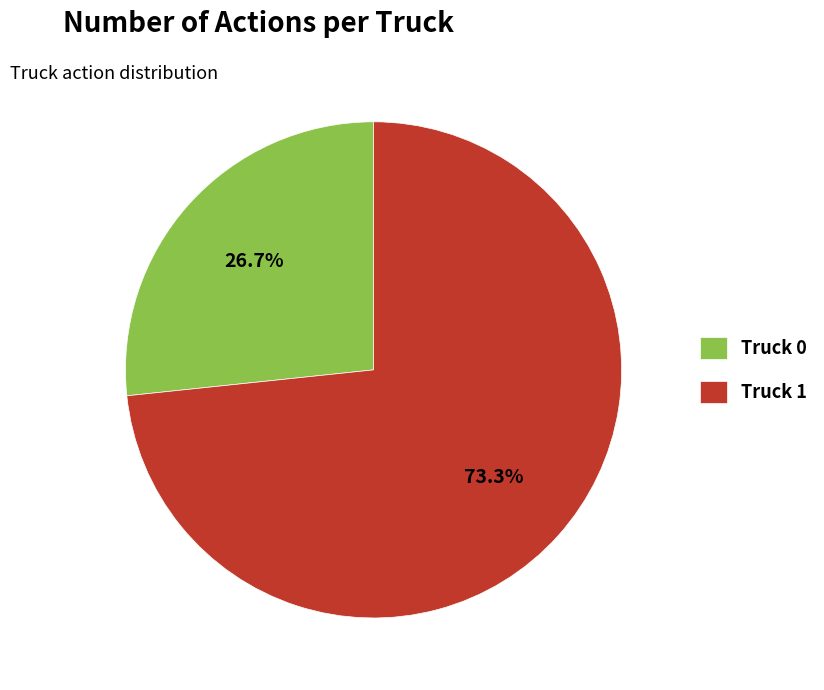

How many slices are in this pie chart?

2